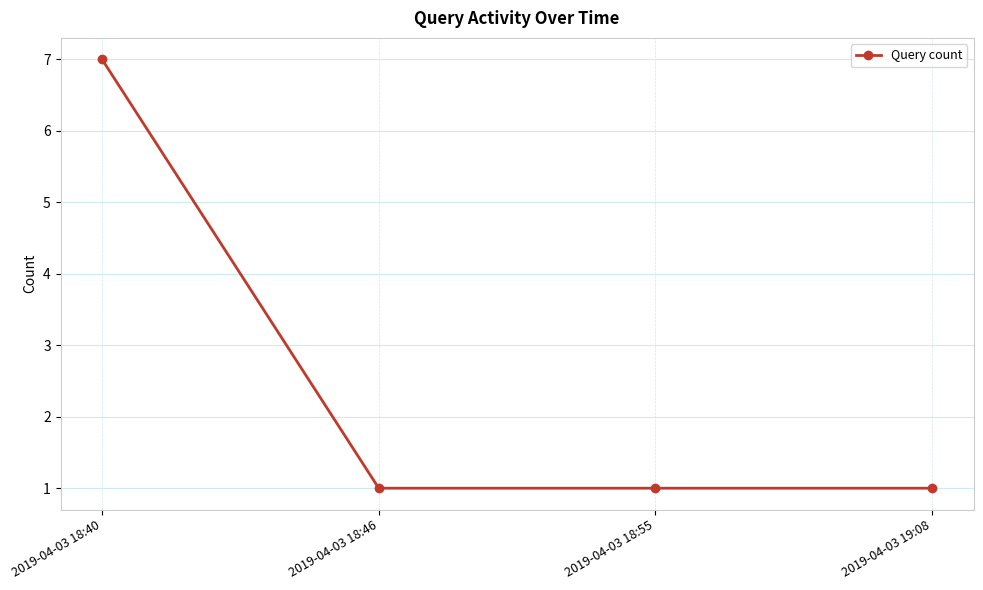

What is the difference between the maximum and minimum values?

6